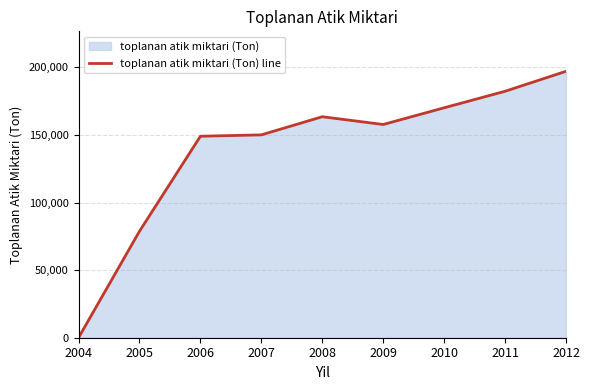

Which label corresponds to the largest value in the chart?

2012